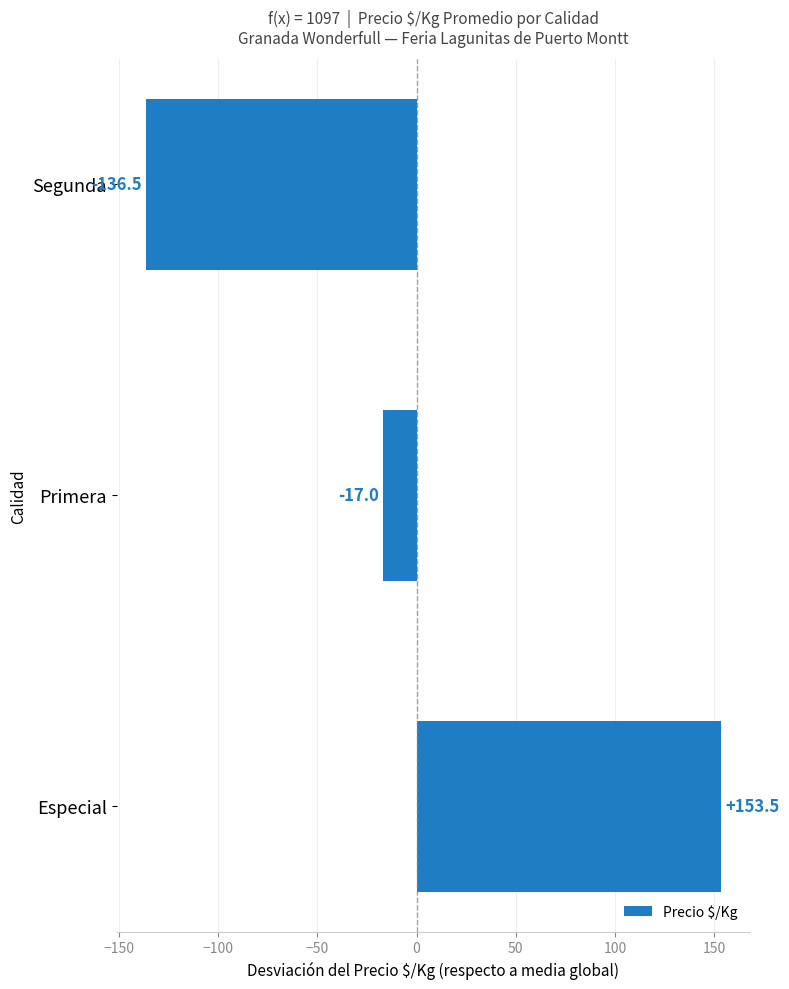

What is the minimum value shown in the chart?

-136.5